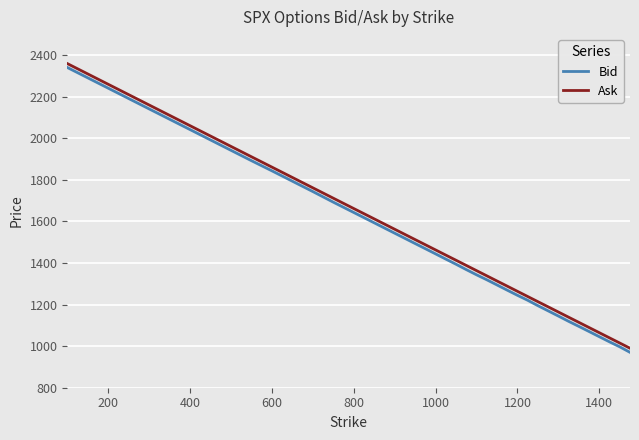

What is the difference between the maximum and minimum values in the Bid series?

1369.5